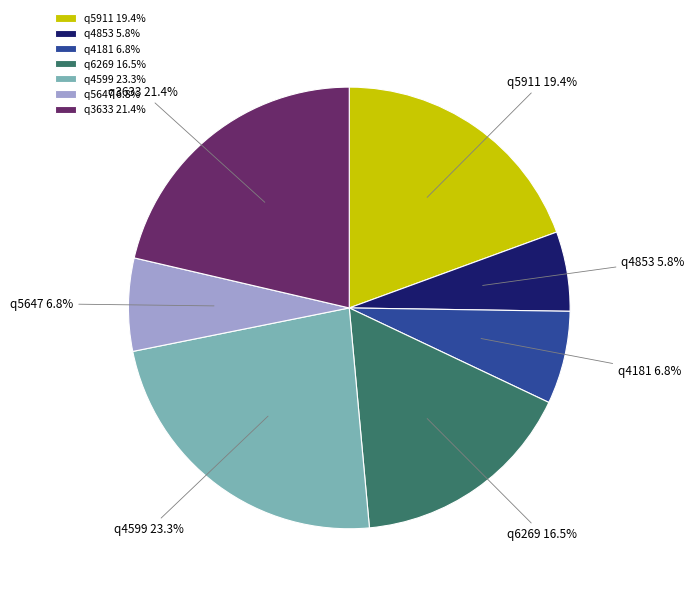

True or false: q4853 accounts for 1% of the total.

False